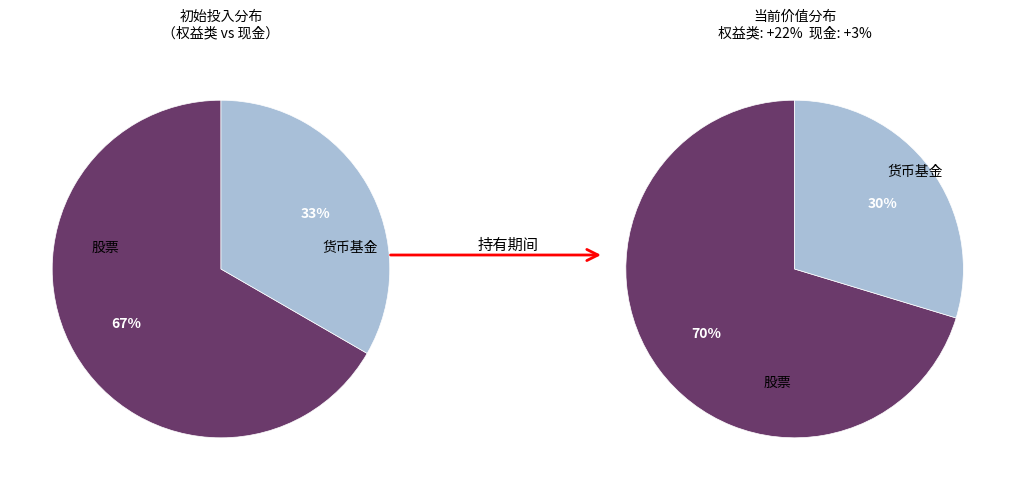

To the nearest percent, what is the average slice percentage?

50%